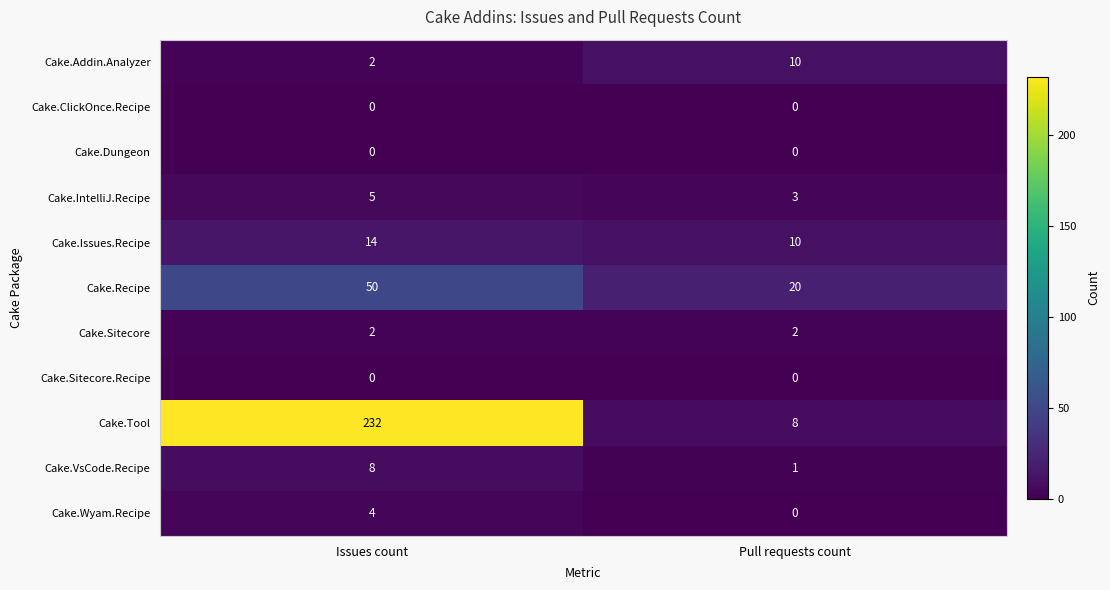

Where is Cake.VsCode.Recipe nearest to the value 4?

Pull requests count